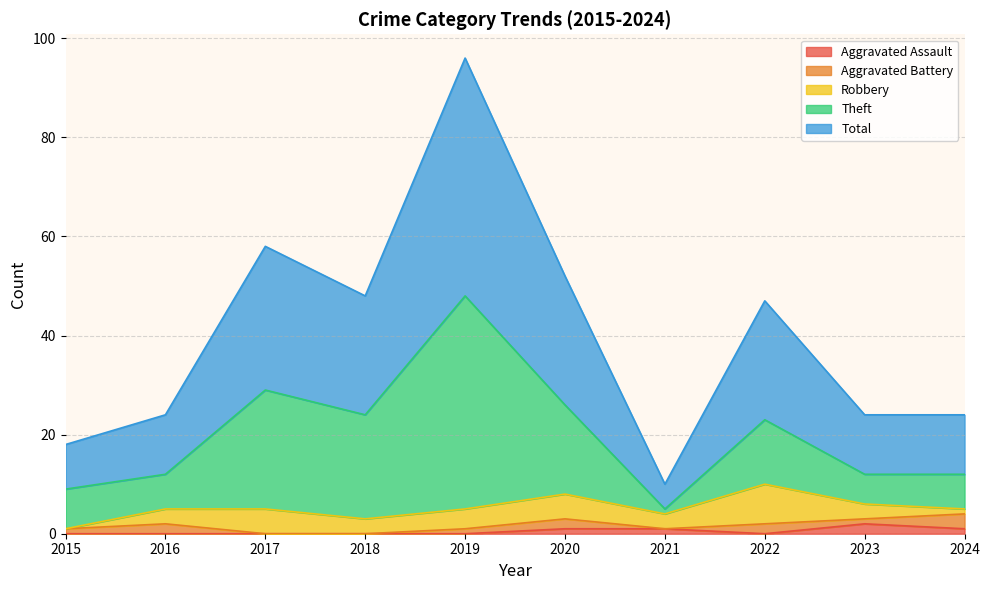

The value of Aggravated Assault at 2017 is 0. True or false?

True